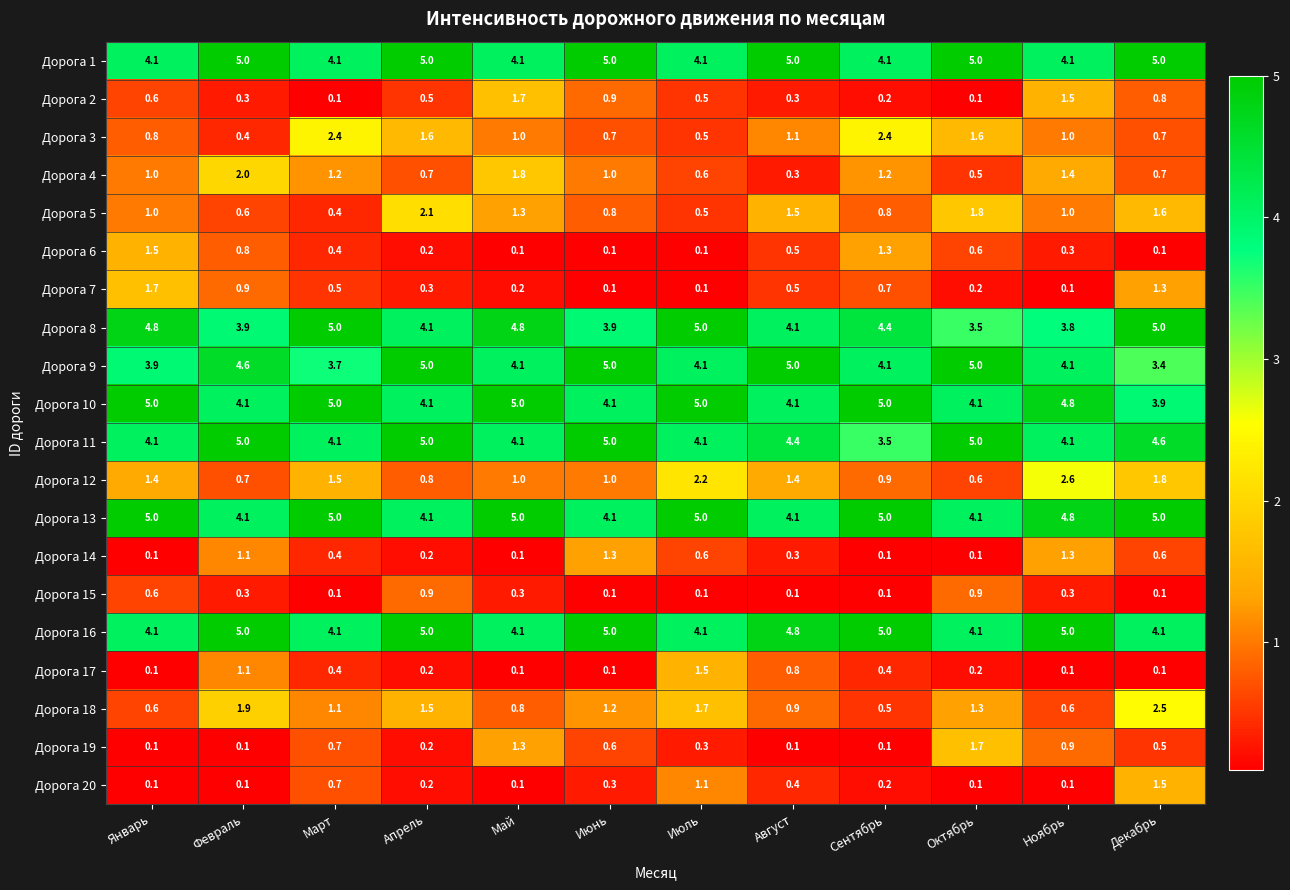

What is the difference between the maximum and minimum values in the Дорога 4 series?

1.7